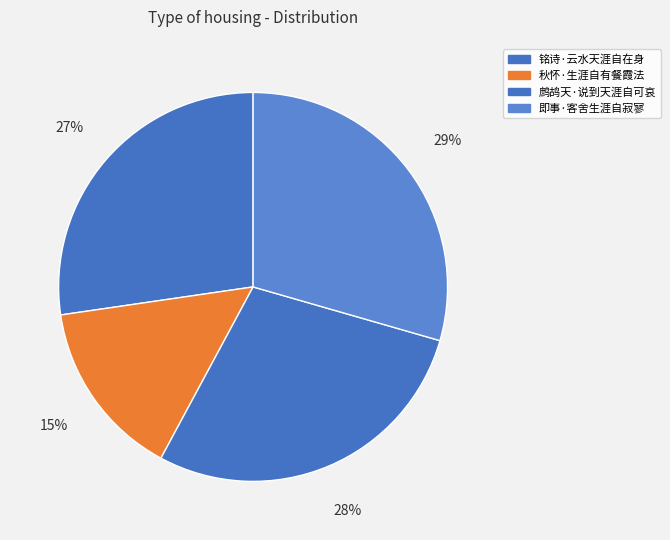

How many slices are in this pie chart?

4